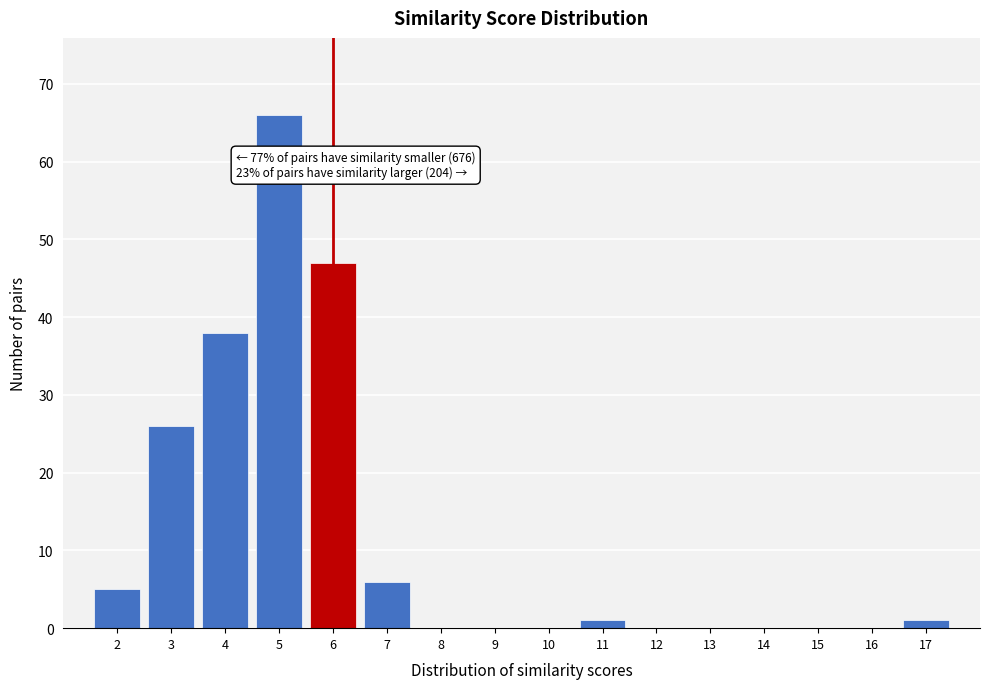

Over which range of the x-axis is the bar tallest?

4.5 to 5.5